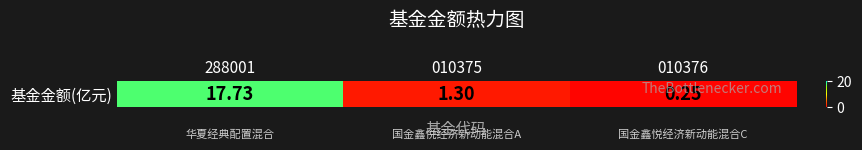

Count the number of data series in this chart.

1